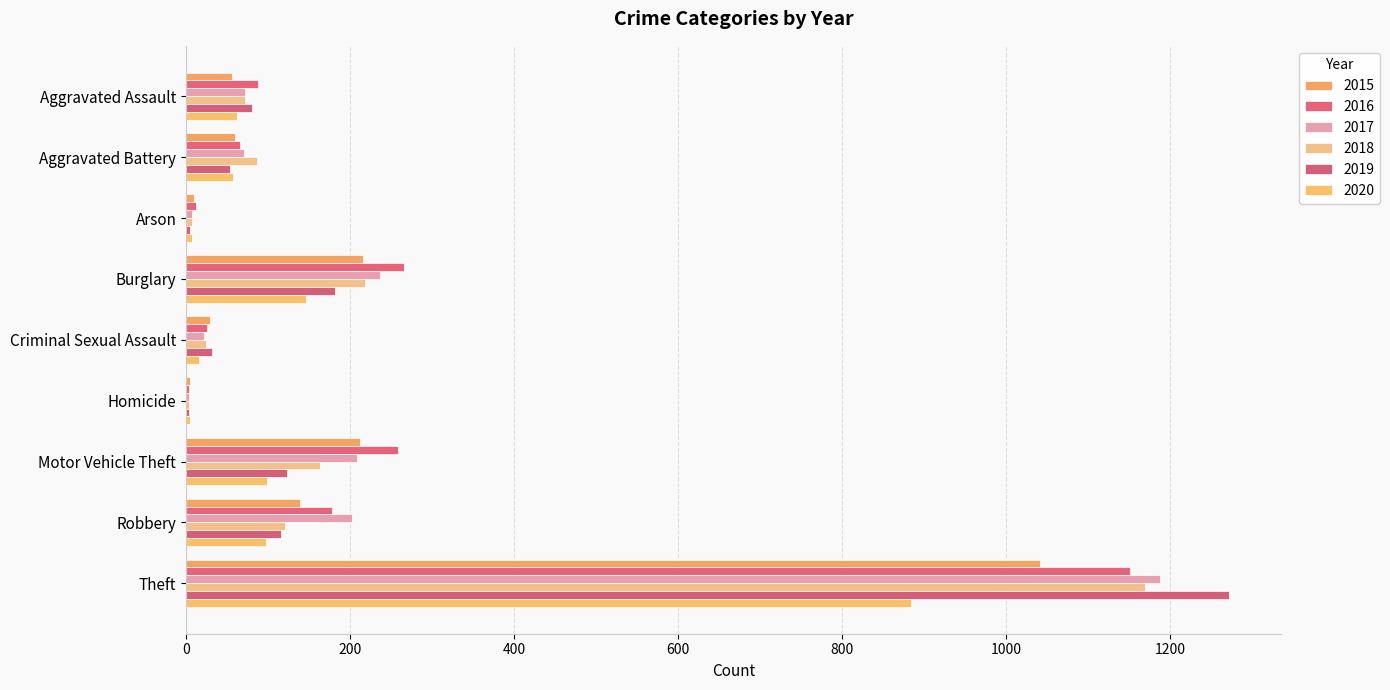

Are the bars grouped side by side (vs. stacked)?

Yes